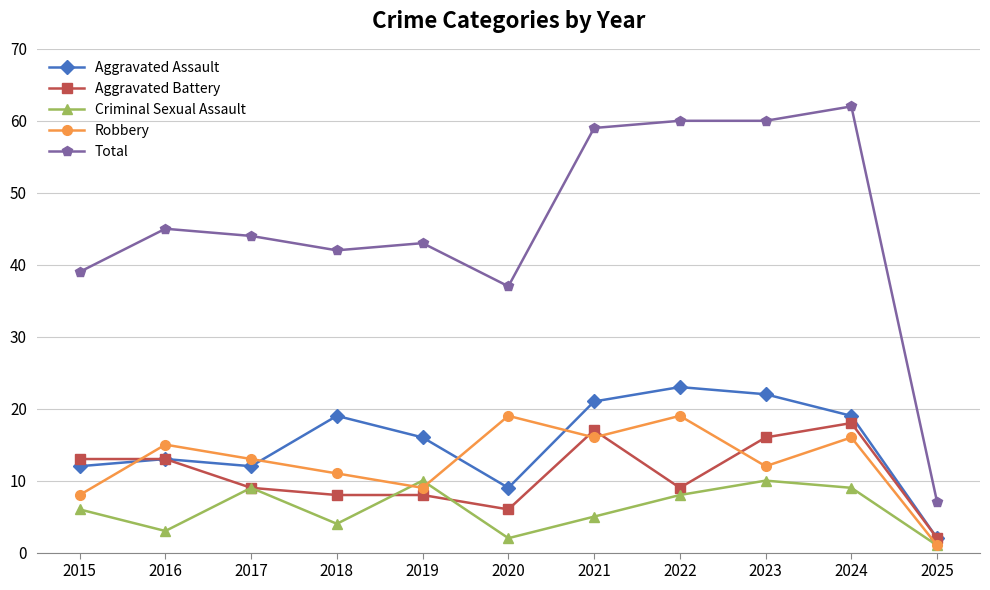

What is the approximate value of Total at 2018?

42